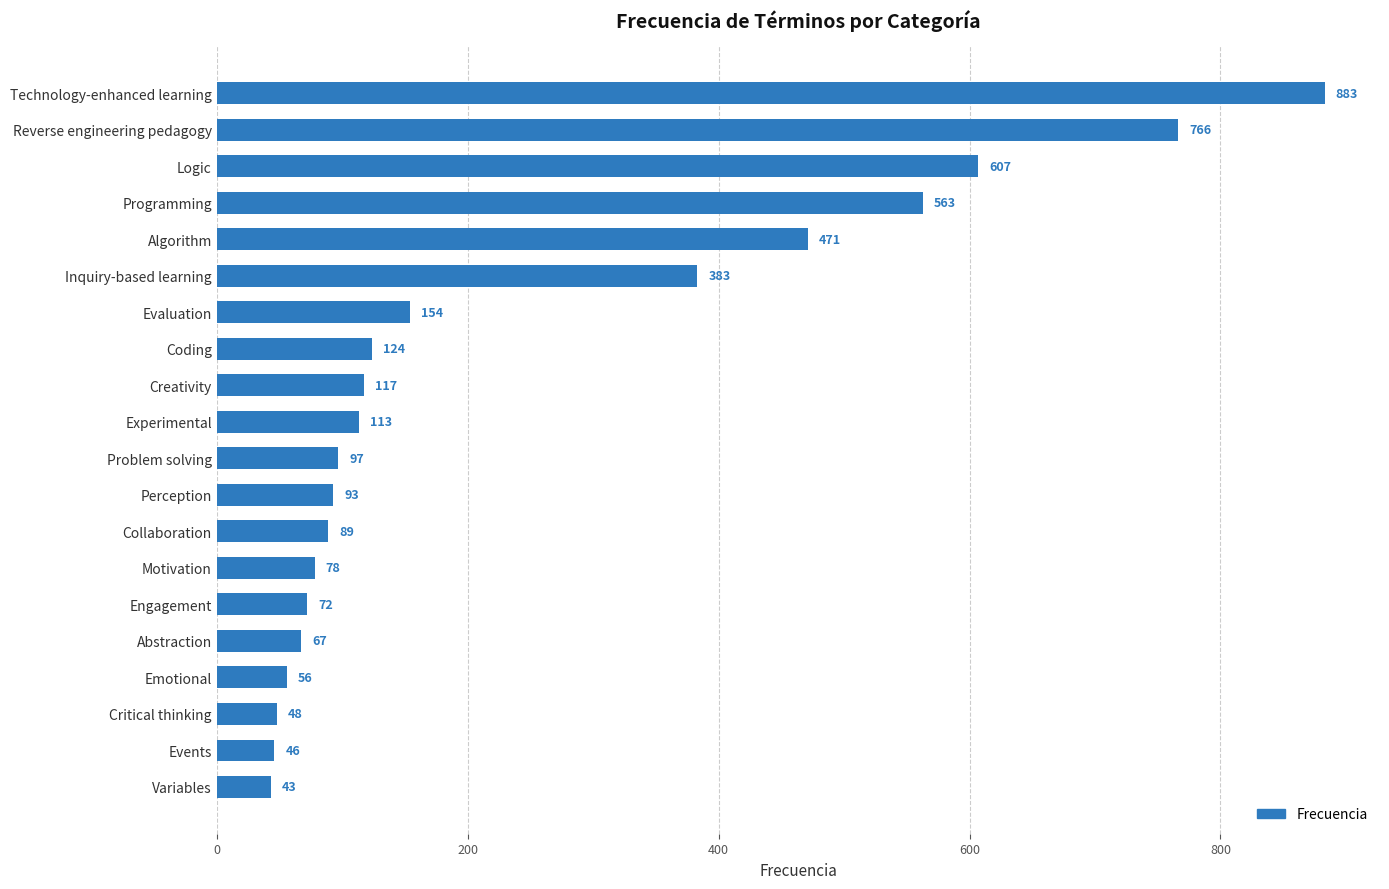

Reading top to bottom, list all the values displayed in this chart.

883	766	607	563	471	383	154	124	117	113	97	93	89	78	72	67	56	48	46	43